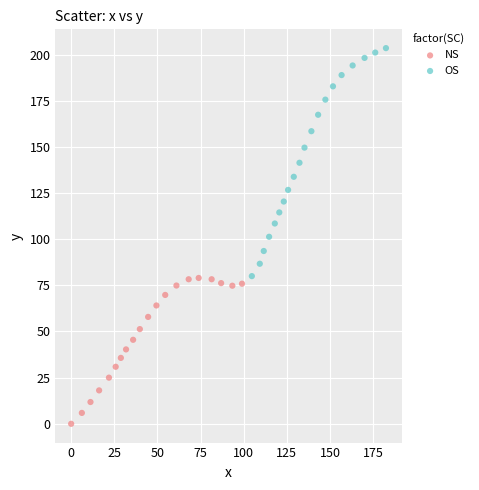

Which series reaches the minimum Y coordinate?

NS